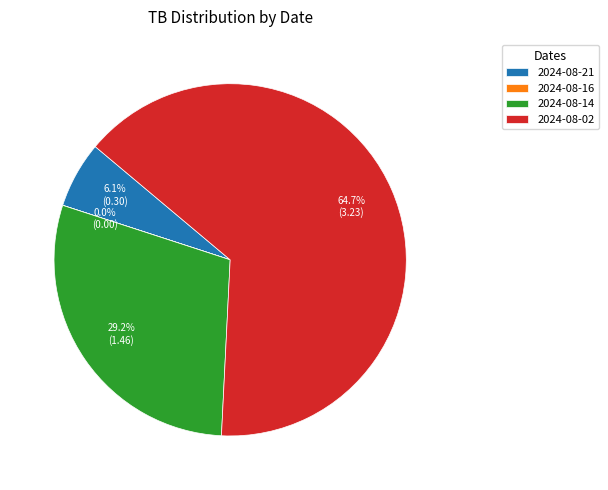

What percentage is the 2024-08-14 slice, to the nearest percent?

29%